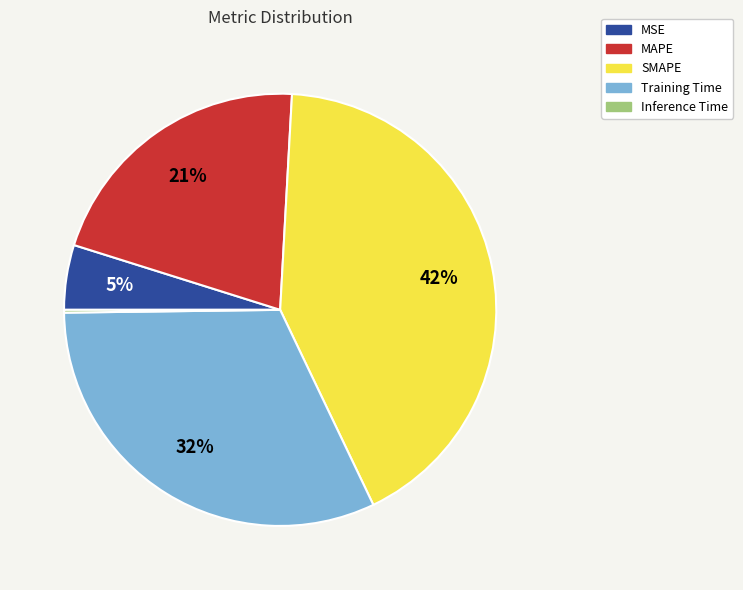

To the nearest percent, what is the difference between the SMAPE and MAPE slice percentages?

21%